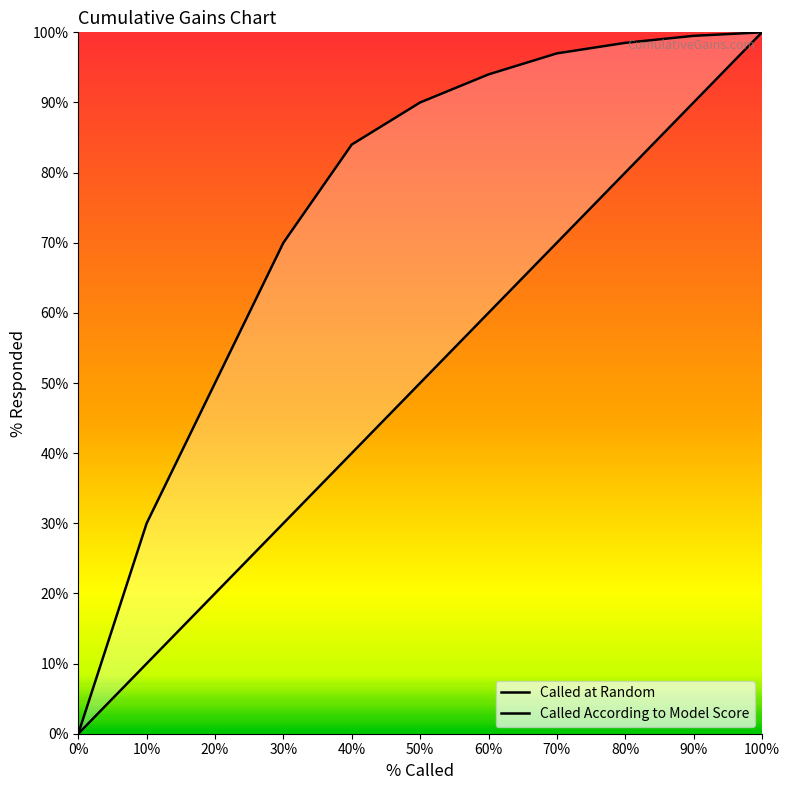

What is the value of the Called According to Model Score point at the 6th from the left?

90.0